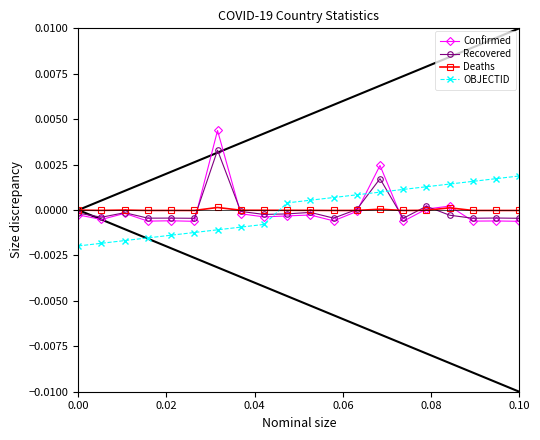

How many interior local valleys does the Confirmed series have?

7